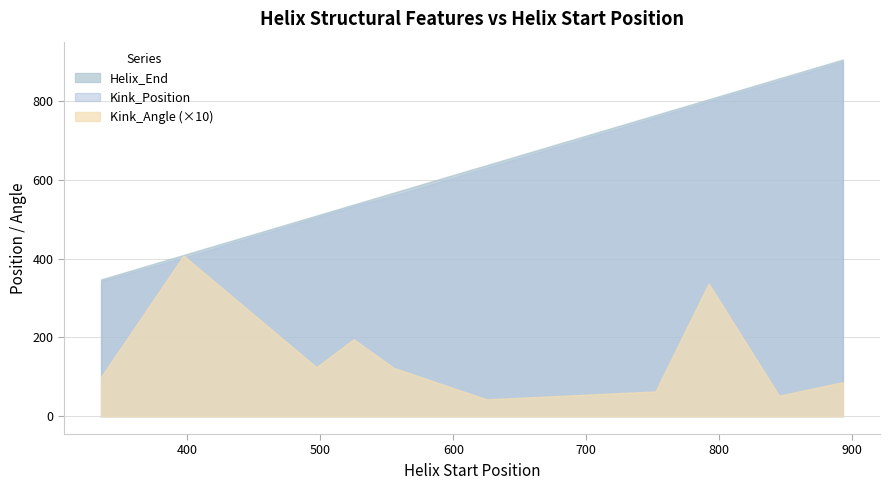

The value of Helix_End at 397 is 409.0. True or false?

True